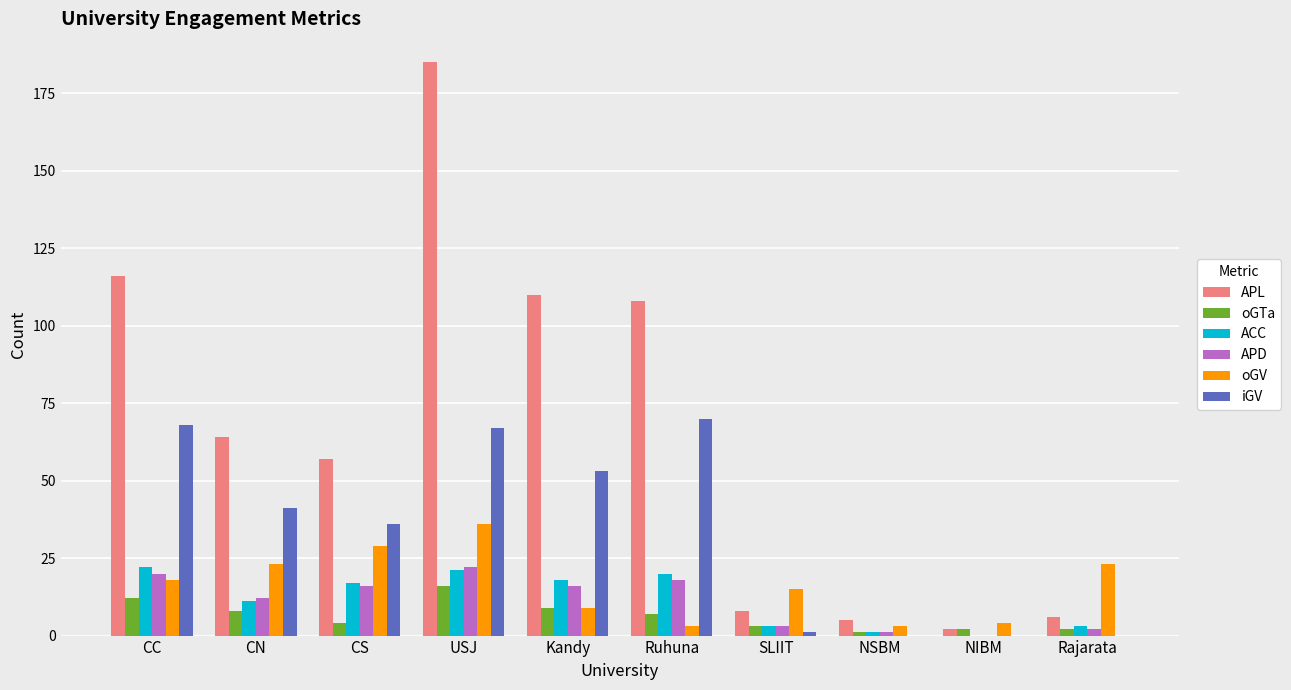

Reading left to right, transcribe all the data shown in this chart.

APL: 116	64	57	185	110	108	8	5	2	6
oGTa: 12	8	4	16	9	7	3	1	2	2
ACC: 22	11	17	21	18	20	3	1	0	3
APD: 20	12	16	22	16	18	3	1	0	2
oGV: 18	23	29	36	9	3	15	3	4	23
iGV: 68	41	36	67	53	70	1	0	0	0